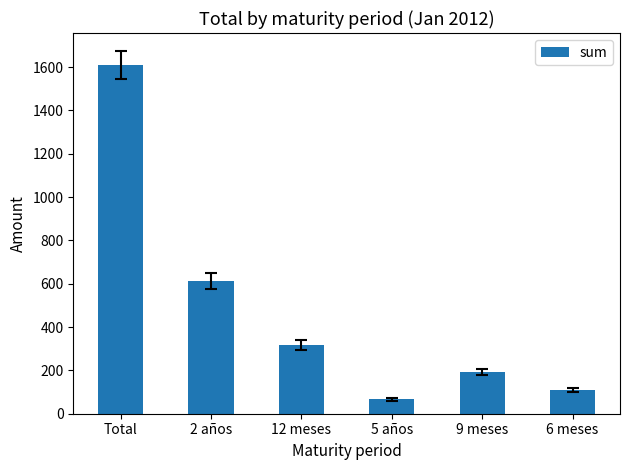

What is the approximate value at Total?

1610